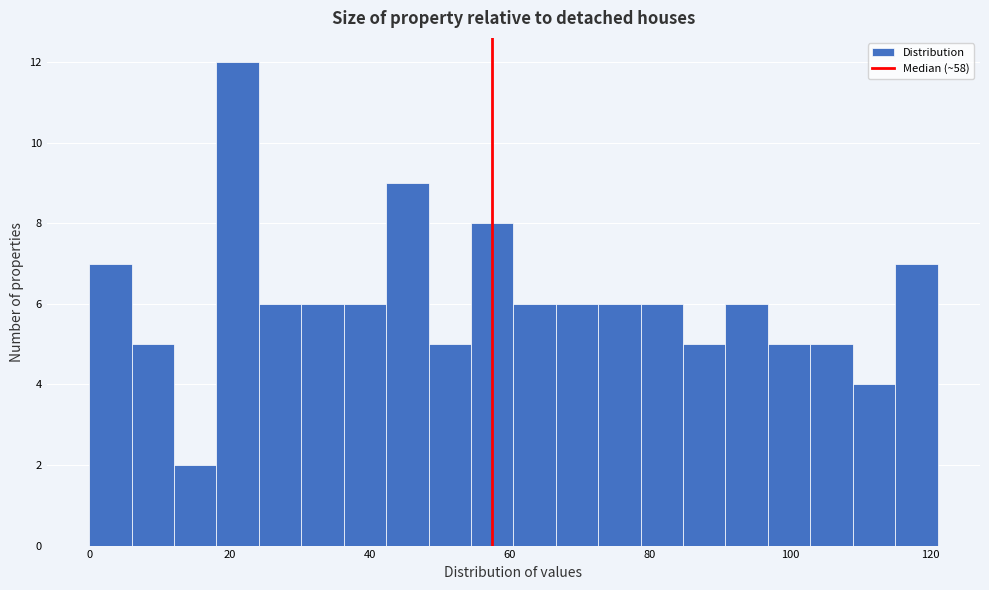

Read against the x-axis, roughly where is the centre of the tallest bar?

22